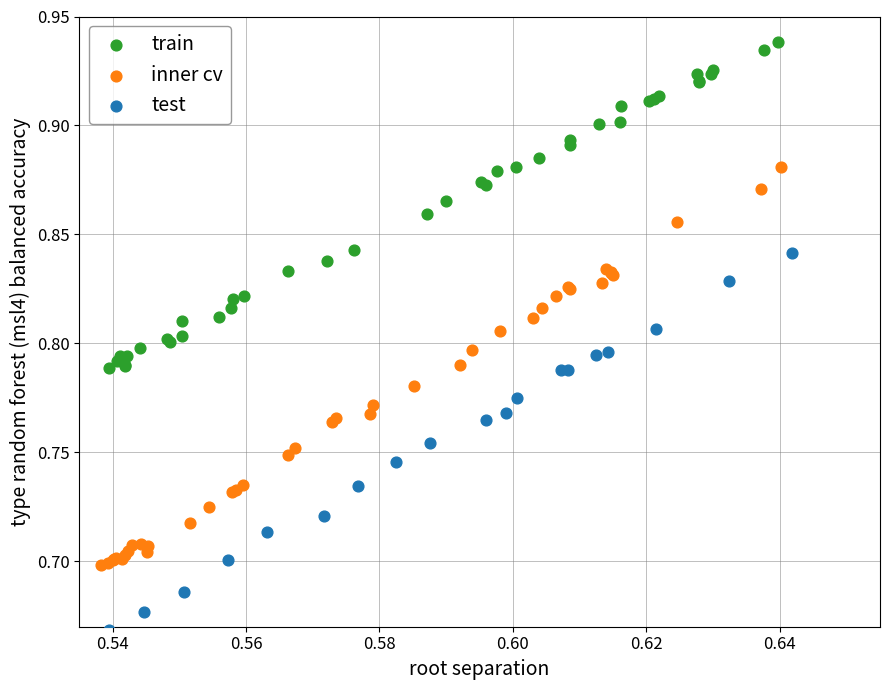

Which series contains the lowest Y value?

test